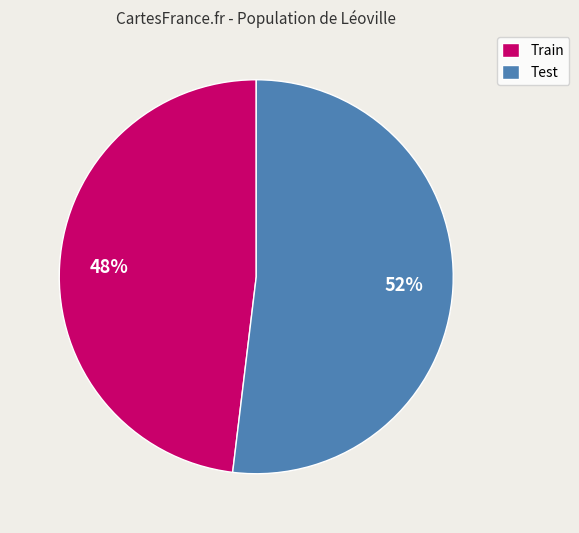

Is the sum of Test and Train greater than half?

Yes